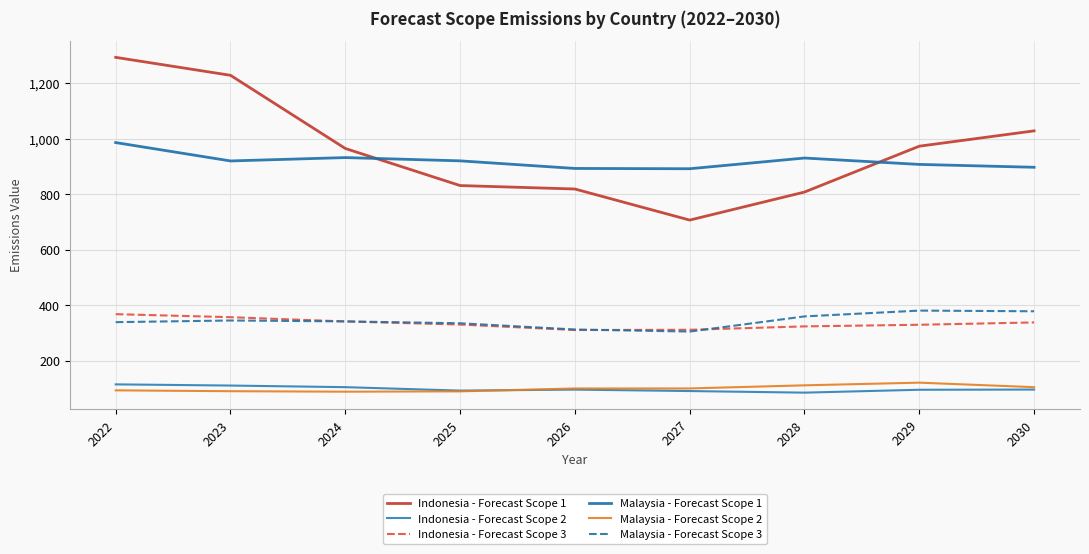

Where does the Indonesia - Forecast Scope 3 series first go above 330?

2022